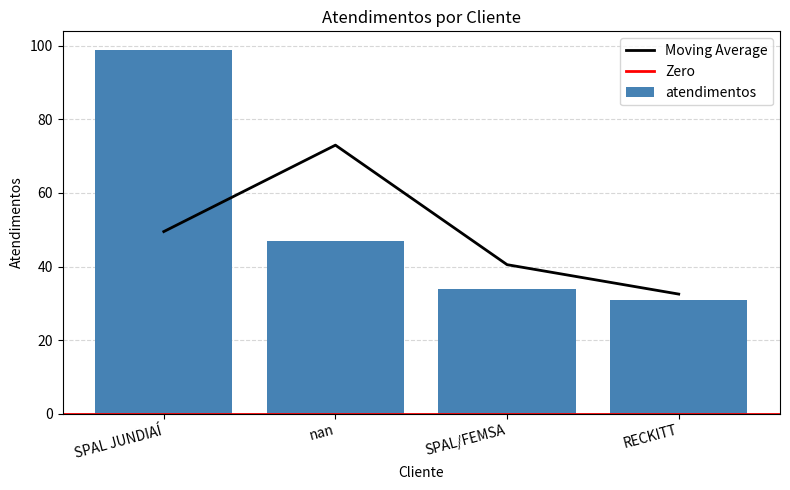

What position from the left is SPAL JUNDIAÍ?

1